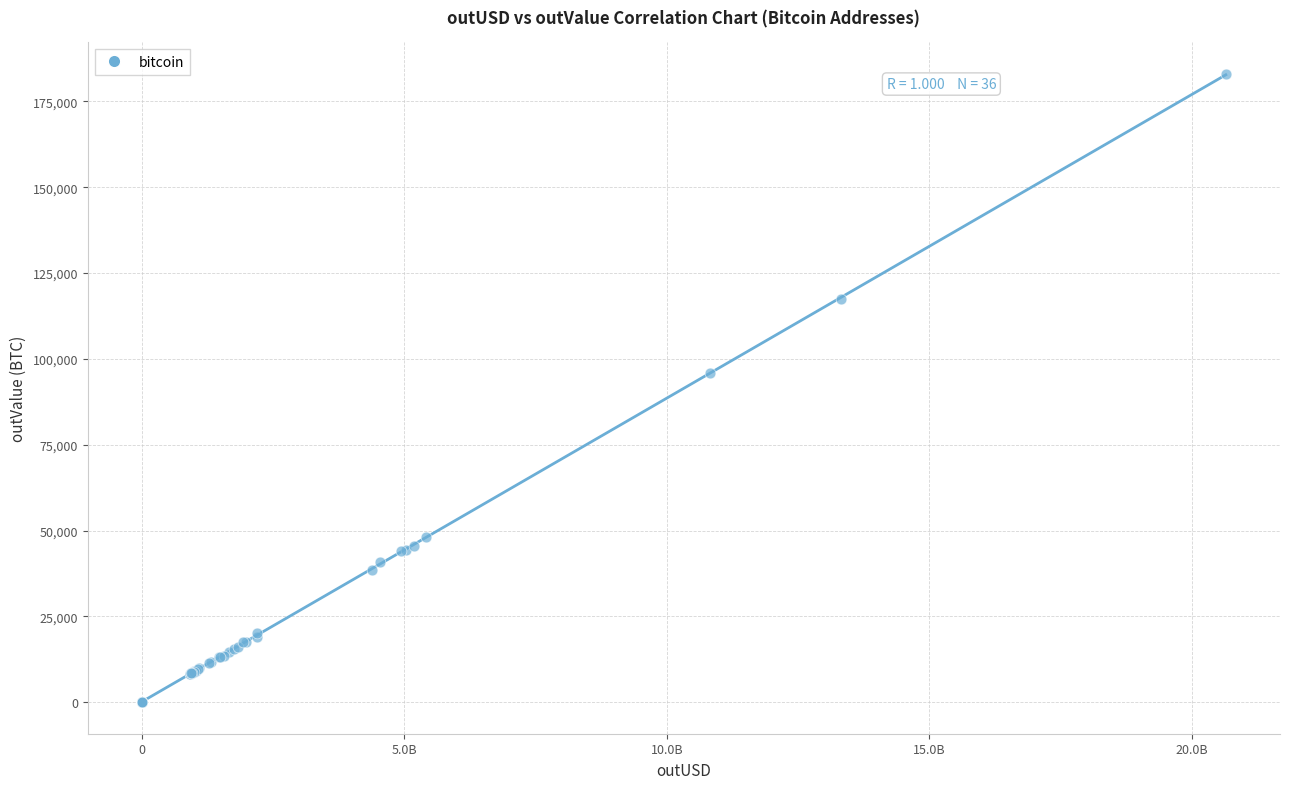

What Y value in the scatter plot is closest to 91494?

95820.6